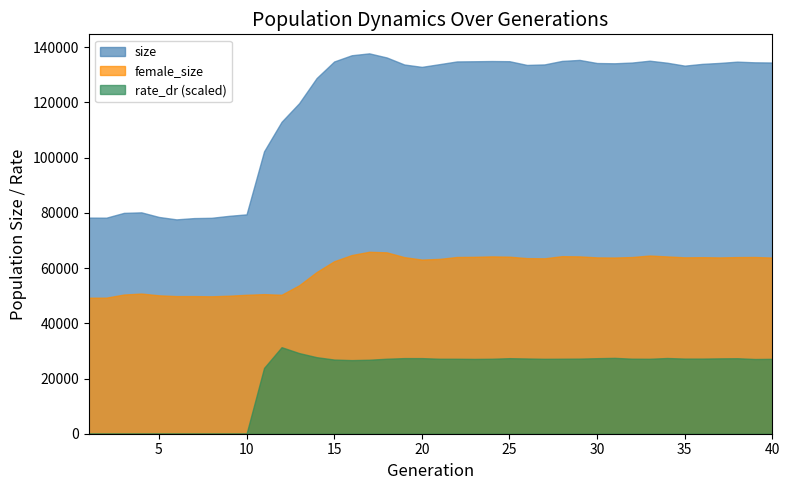

Reading left to right, extract all data points from this chart.

size: 78279.0	78253.0	79993.0	80185.0	78516.0	77642.0	78101.0	78210.0	78916.0	79459.0	102287.0	112993.0	119713.0	128828.0	134831.0	137084.0	137774.0	136281.0	133738.0	132879.0	133851.0	134847.0	134912.0	134993.0	134930.0	133580.0	133764.0	135036.0	135396.0	134271.0	134176.0	134449.0	135117.0	134383.0	133324.0	133962.0	134309.0	134772.0	134526.0	134460.0
female_size: 49266.0	49288.0	50417.0	50775.0	50131.0	49846.0	49850.0	49774.0	49988.0	50325.0	50559.0	50331.0	53757.0	58563.0	62474.0	64716.0	65906.0	65695.0	63964.0	63083.0	63321.0	64015.0	64073.0	64234.0	64125.0	63603.0	63538.0	64311.0	64235.0	63870.0	63821.0	63997.0	64547.0	64216.0	63889.0	63941.0	63860.0	63974.0	64009.0	63809.0
rate_dr: 0.0	0.0	0.0	0.0	0.0	0.0	0.0	0.0	0.0	0.0	0.2	0.2	0.2	0.2	0.2	0.2	0.2	0.2	0.2	0.2	0.2	0.2	0.2	0.2	0.2	0.2	0.2	0.2	0.2	0.2	0.2	0.2	0.2	0.2	0.2	0.2	0.2	0.2	0.2	0.2